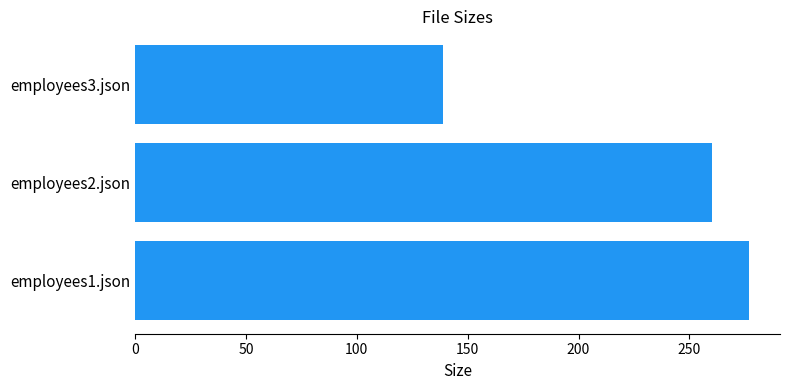

Reading bottom to top, extract all data points from this chart.

277	260	139